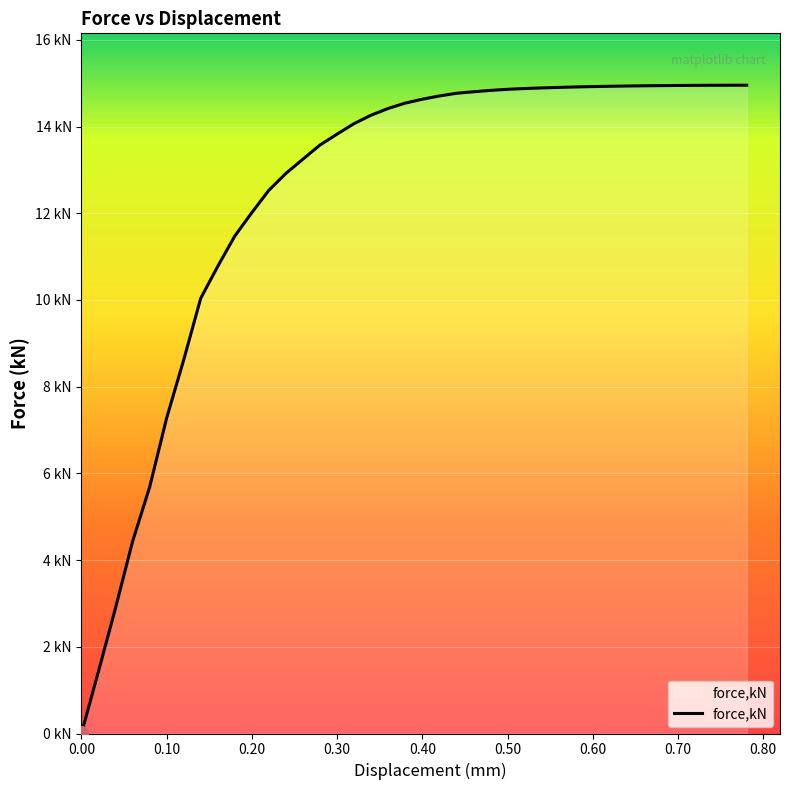

True or false: the data has more than 2 interior local peaks.

False